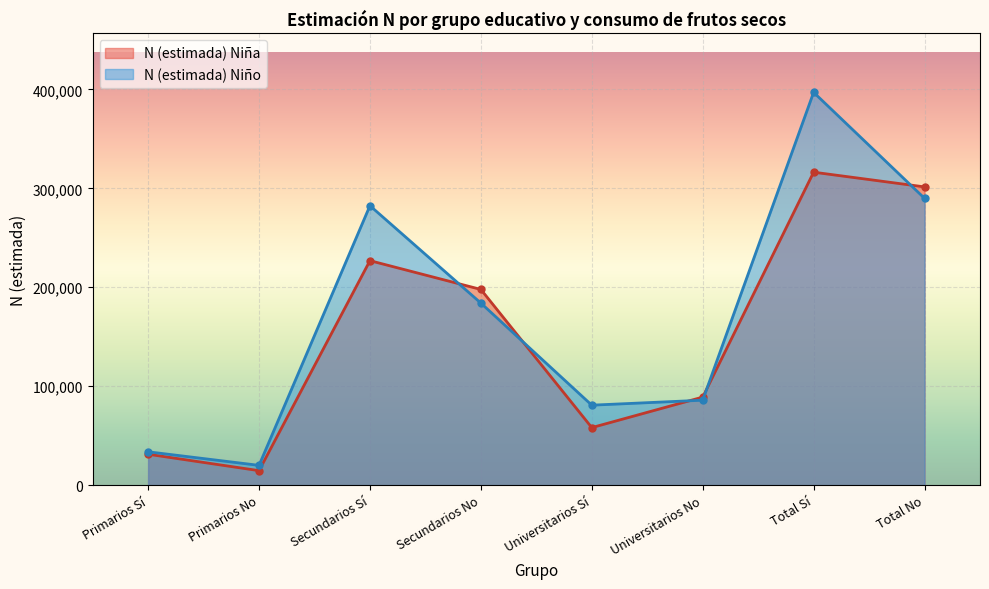

What is the spread (max minus min) of values at Primarios No?

5344